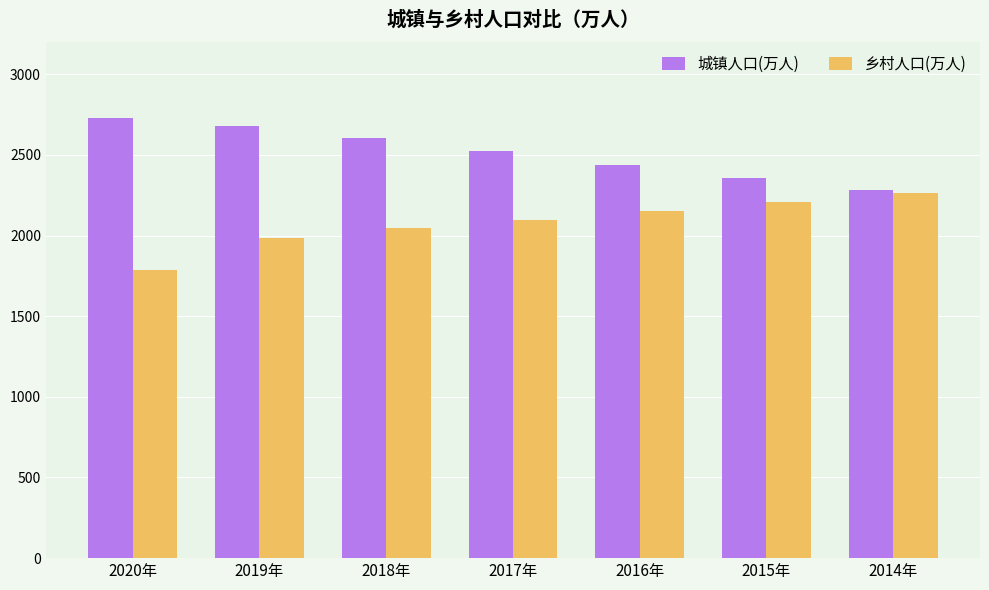

Is the value of 乡村人口(万人) at 2018年 greater than the value of 城镇人口(万人) at 2016年?

No